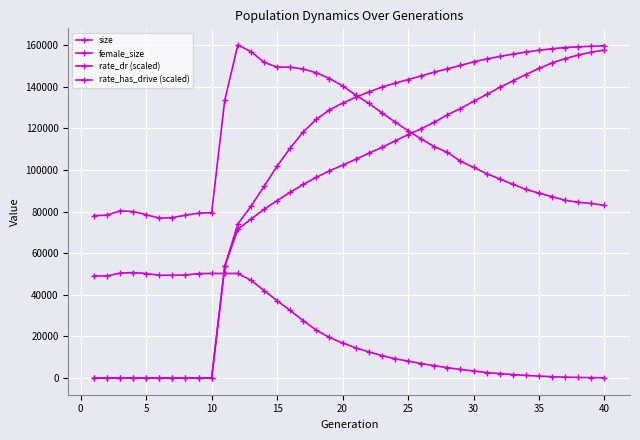

How many series are shown in this chart?

4